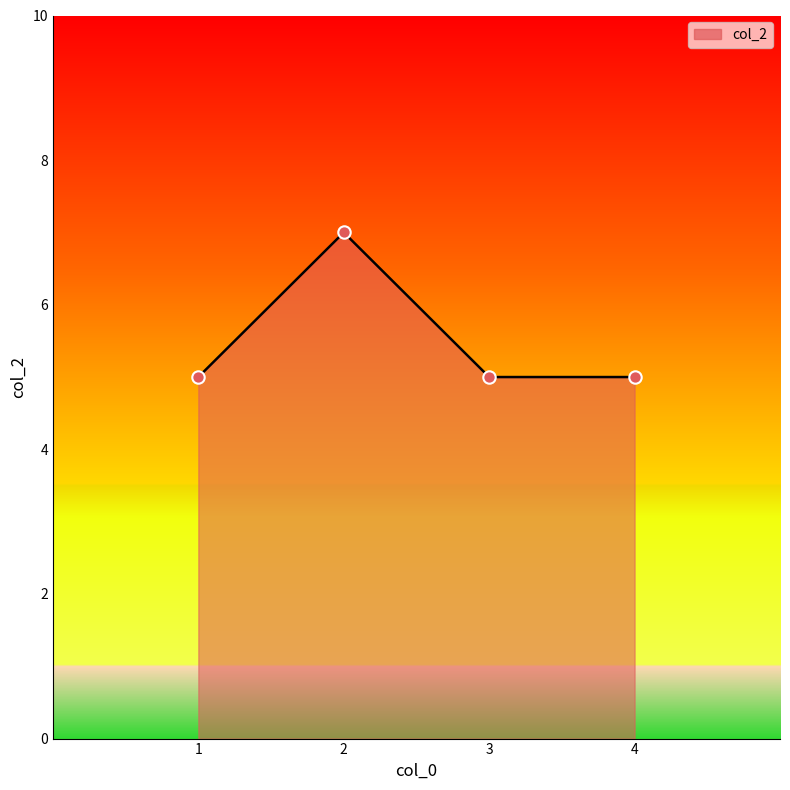

Which has a higher value, 4 or 2?

2